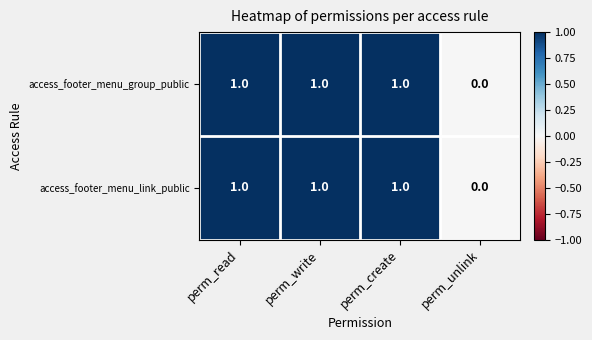

Which category has the lowest value in the access_footer_menu_link_public series?

perm_unlink